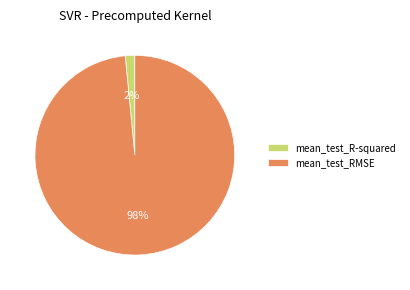

Which slice is the largest?

mean_test_RMSE